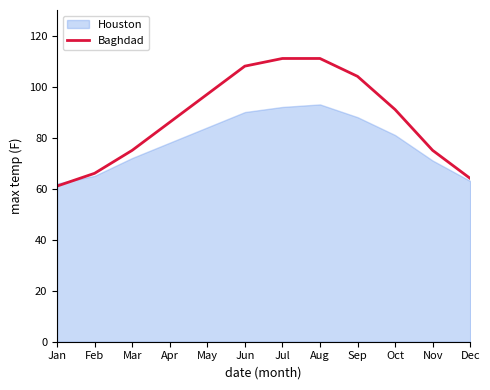

True or false: the data shows 103 at Feb.

False